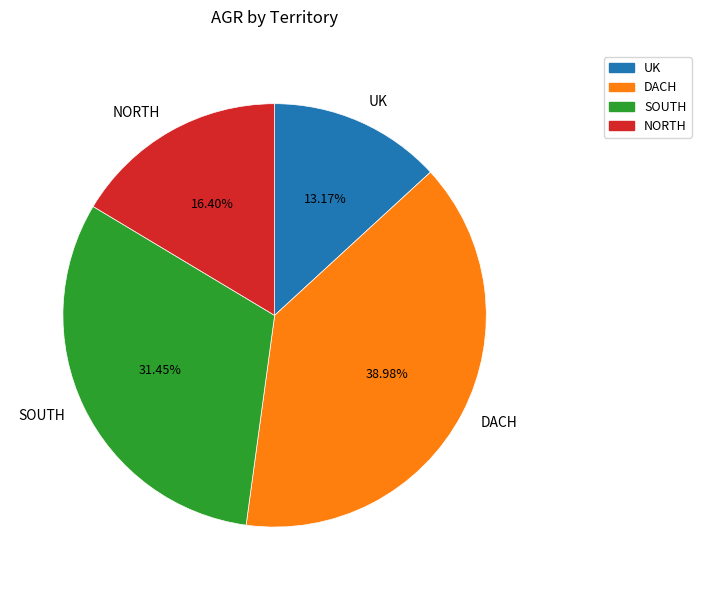

To the nearest percent, what portion does SOUTH represent?

31%